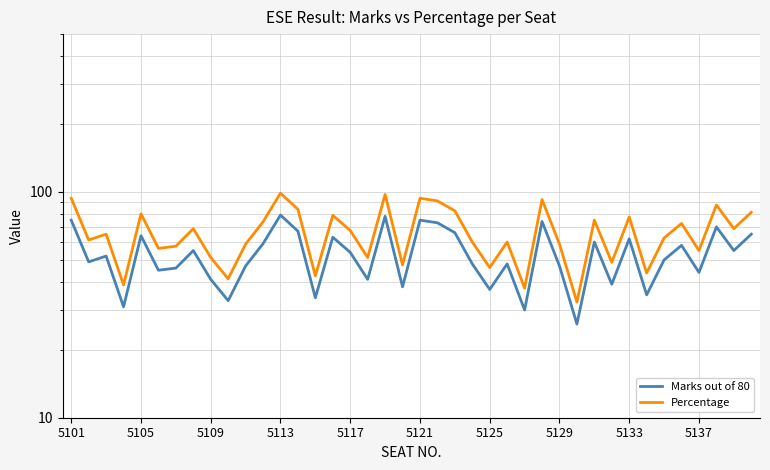

Which series changed the most between 5137 and 20?

Percentage